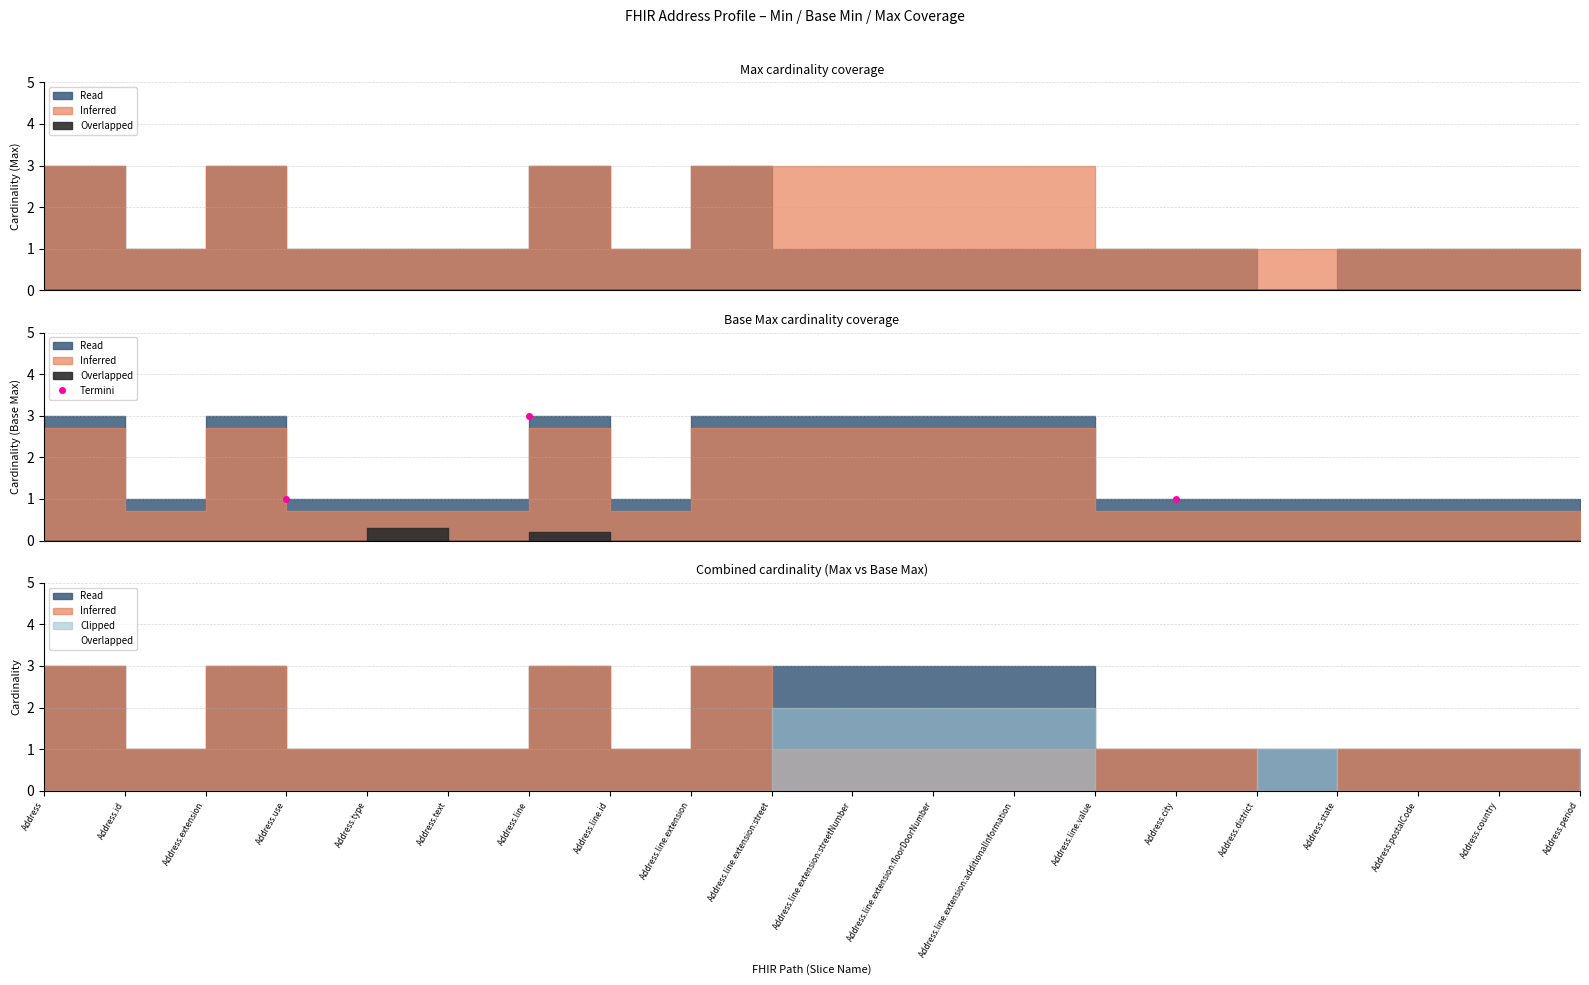

What is the average value?

2